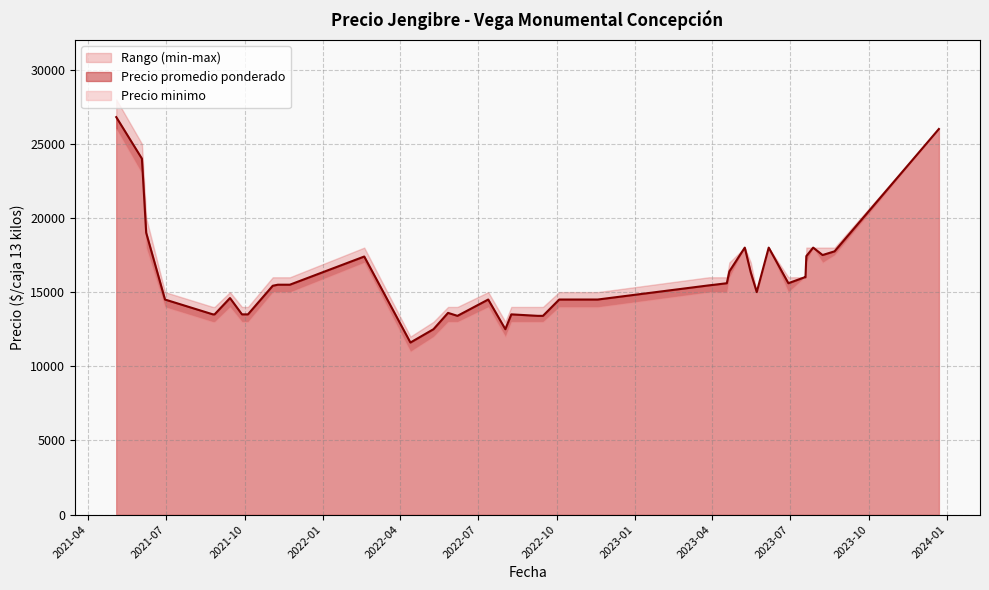

How many lines are shown in the chart?

3